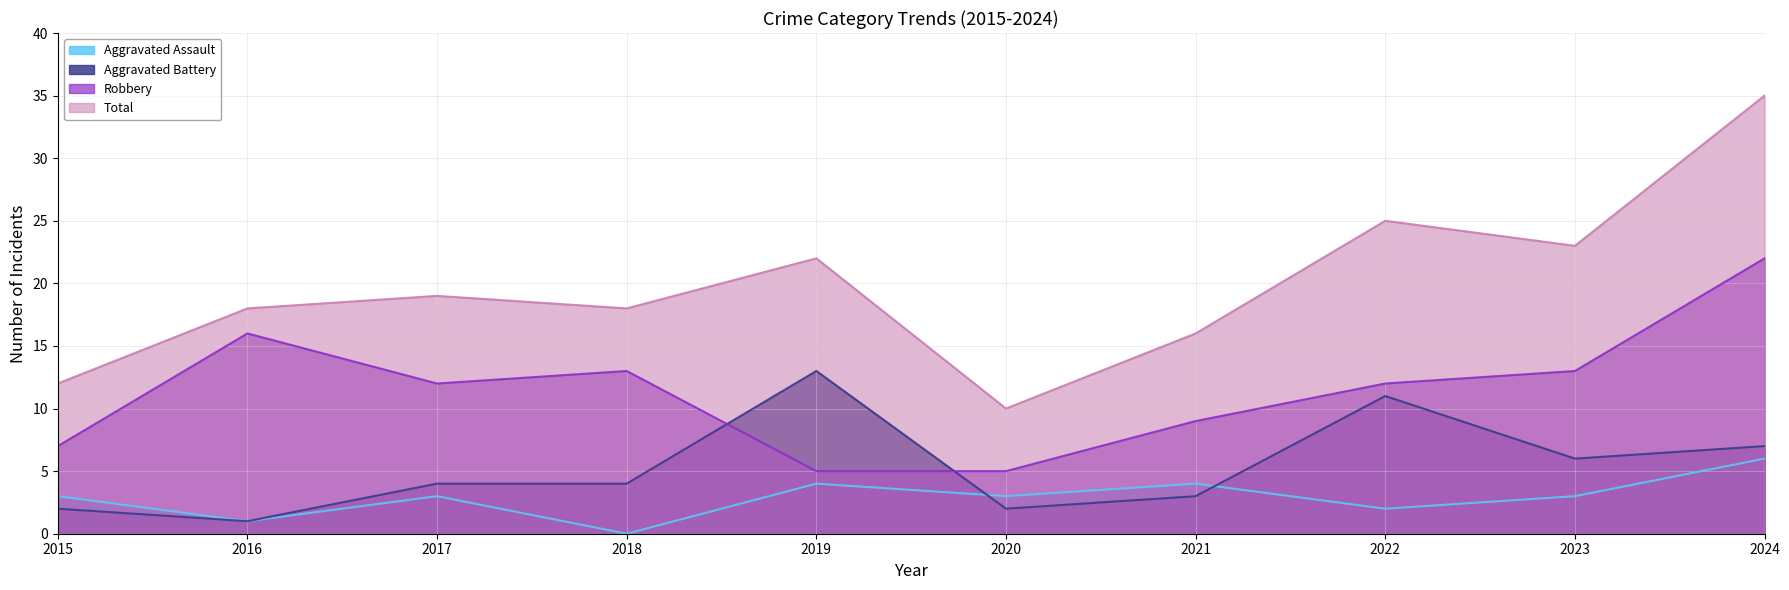

Where is the first local maximum for Robbery?

2016